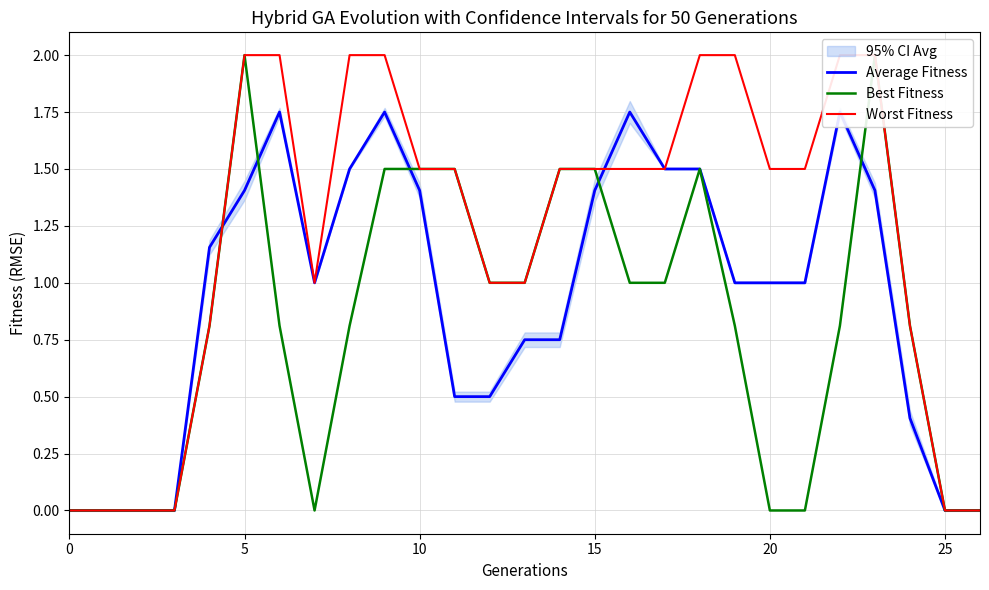

Which series has the largest range (max minus min)?

Best Fitness